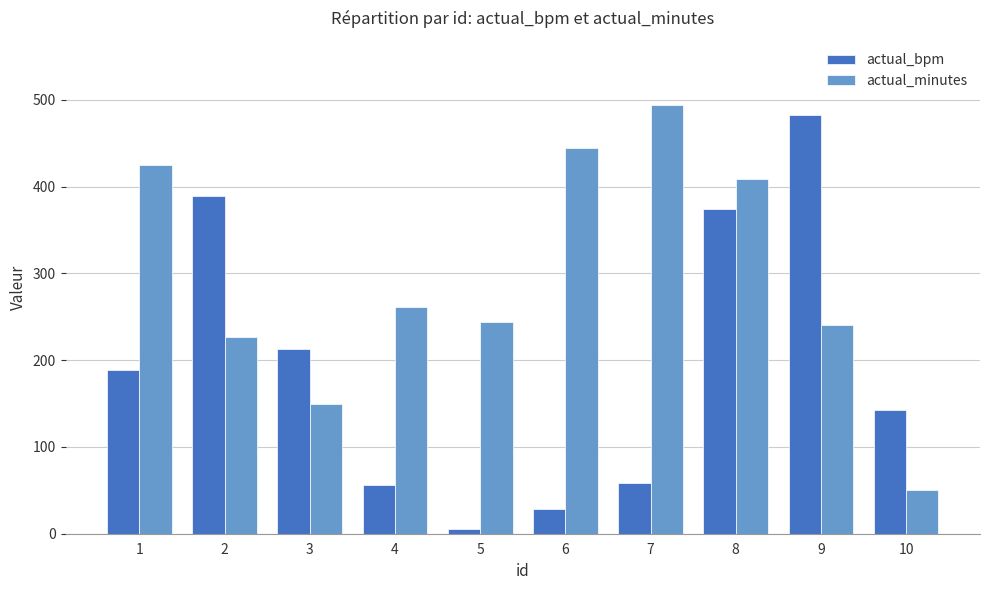

Reading left to right, extract all data points from this chart.

actual_bpm: 189	389	213	56	6	29	59	374	482	143
actual_minutes: 425	227	150	261	244	445	494	409	241	50